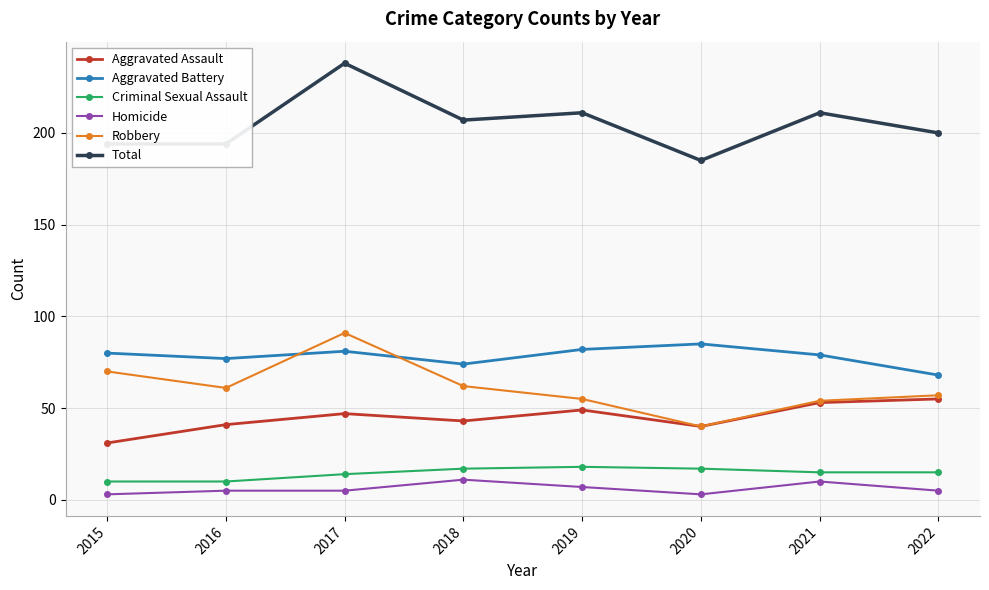

What are all the series names shown in the legend?

Aggravated Assault, Aggravated Battery, Criminal Sexual Assault, Homicide, Robbery, Total